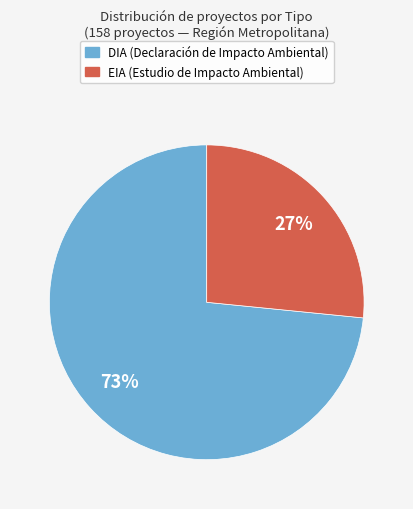

To the nearest percent, what is the average slice percentage?

50%